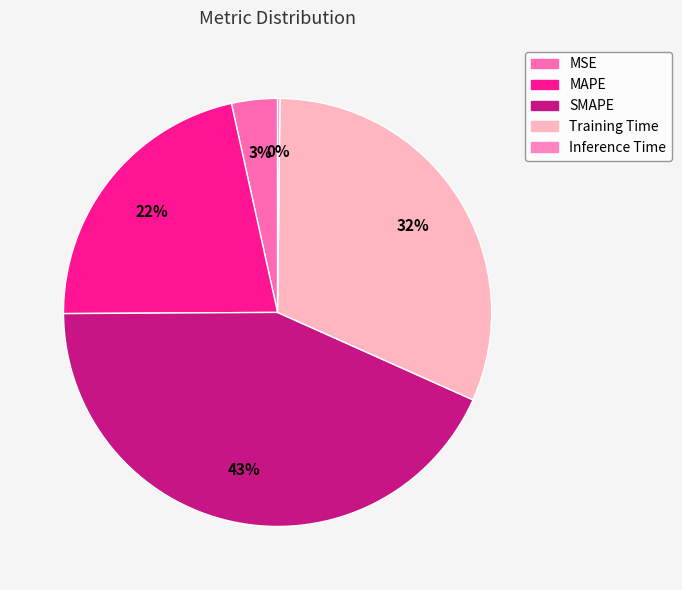

Do MSE and SMAPE together represent more than half of the pie?

No